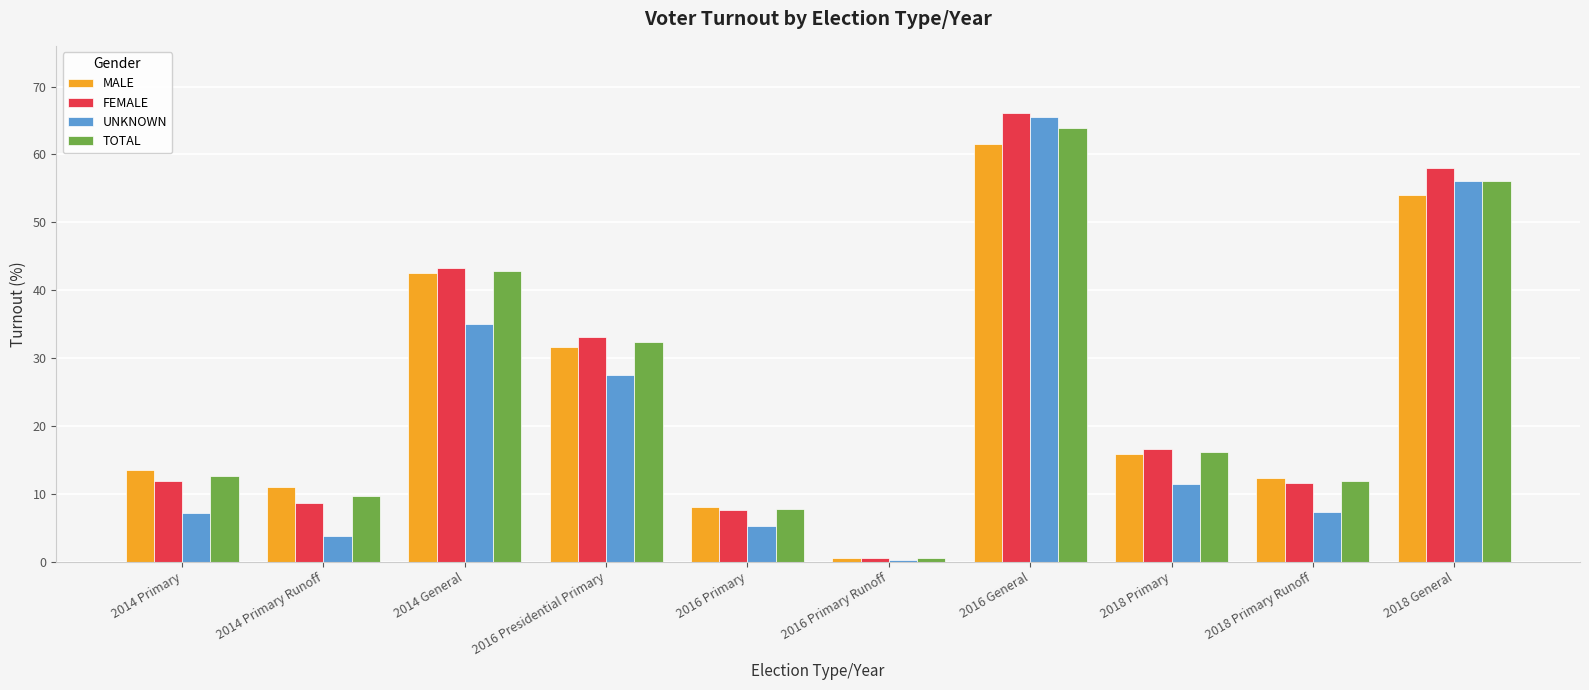

How many values in the TOTAL series exceed 16?

5